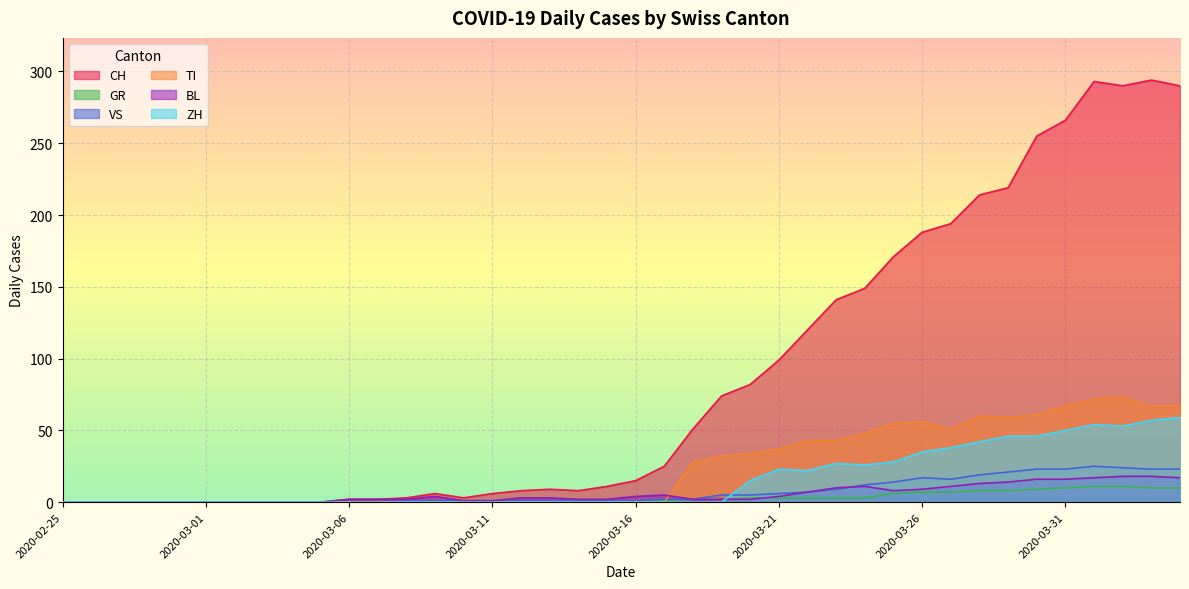

Which series has the largest total across all categories?

CH